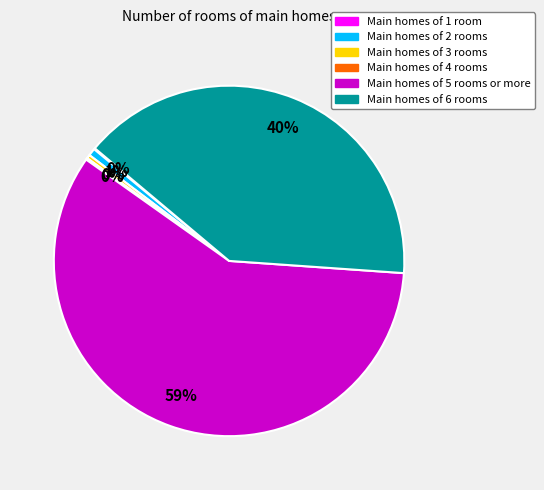

The Main homes of 5 rooms or more slice represents 59% of the pie. True or false?

True